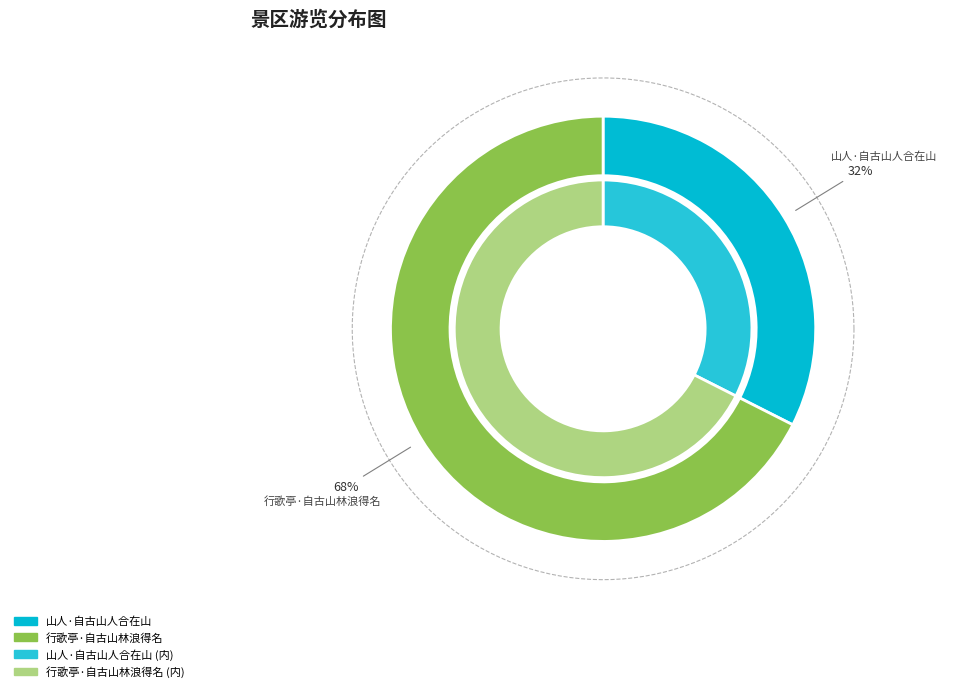

Which slice is the smallest?

山人·自古山人合在山